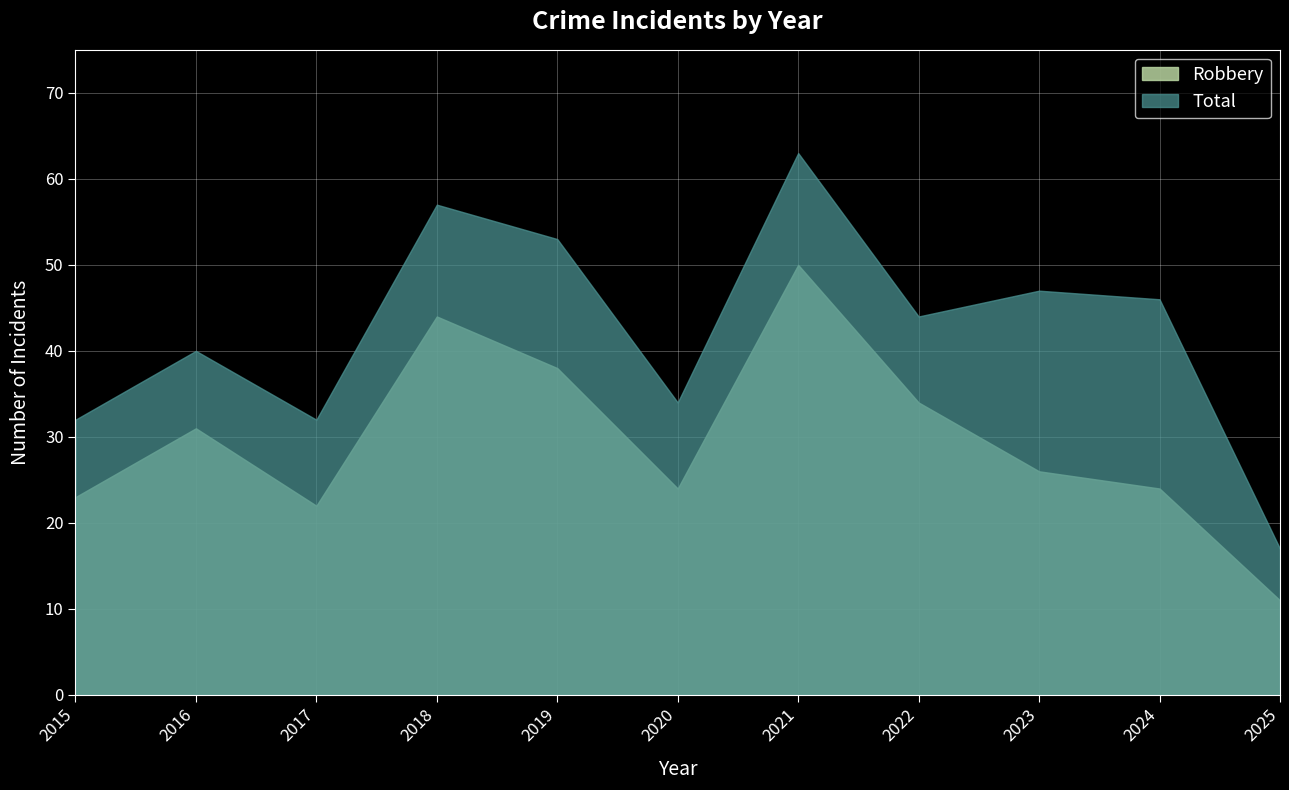

Which series changed the most between 2015 and 2016?

Robbery